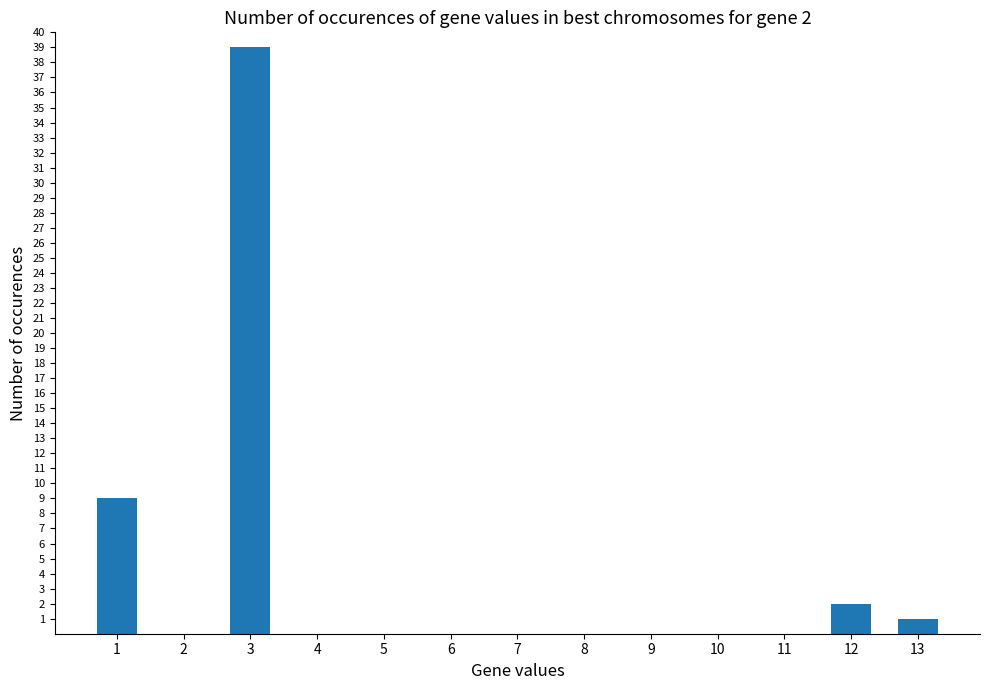

Reading left to right, extract all data points from this chart.

1=9	2=0	3=39	4=0	5=0	6=0	7=0	8=0	9=0	10=0	11=0	12=2	13=1